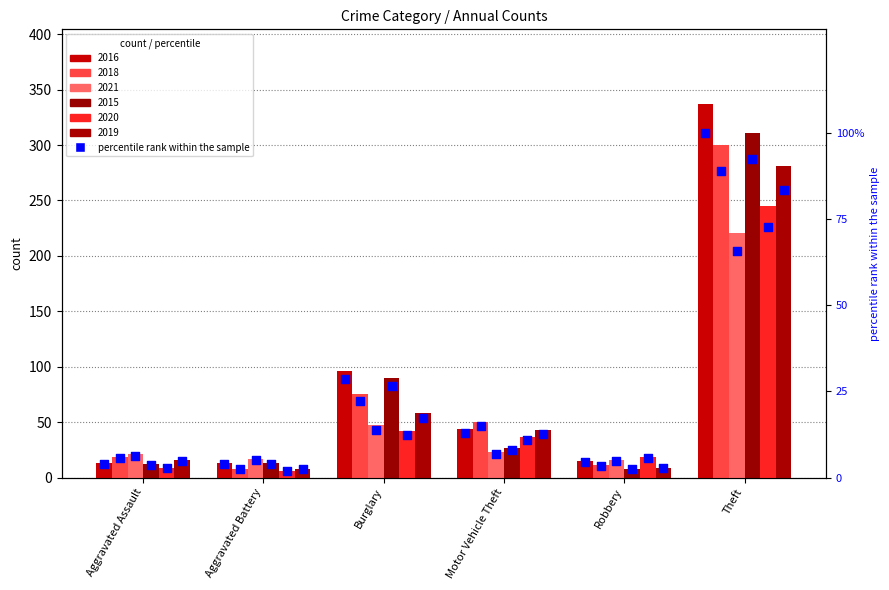

Which series reaches the minimum Y coordinate?

2019